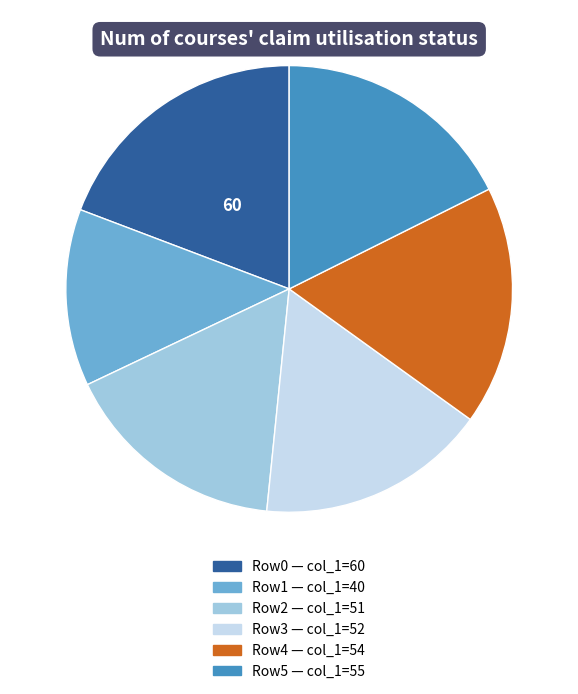

How many segments does this pie chart have?

6